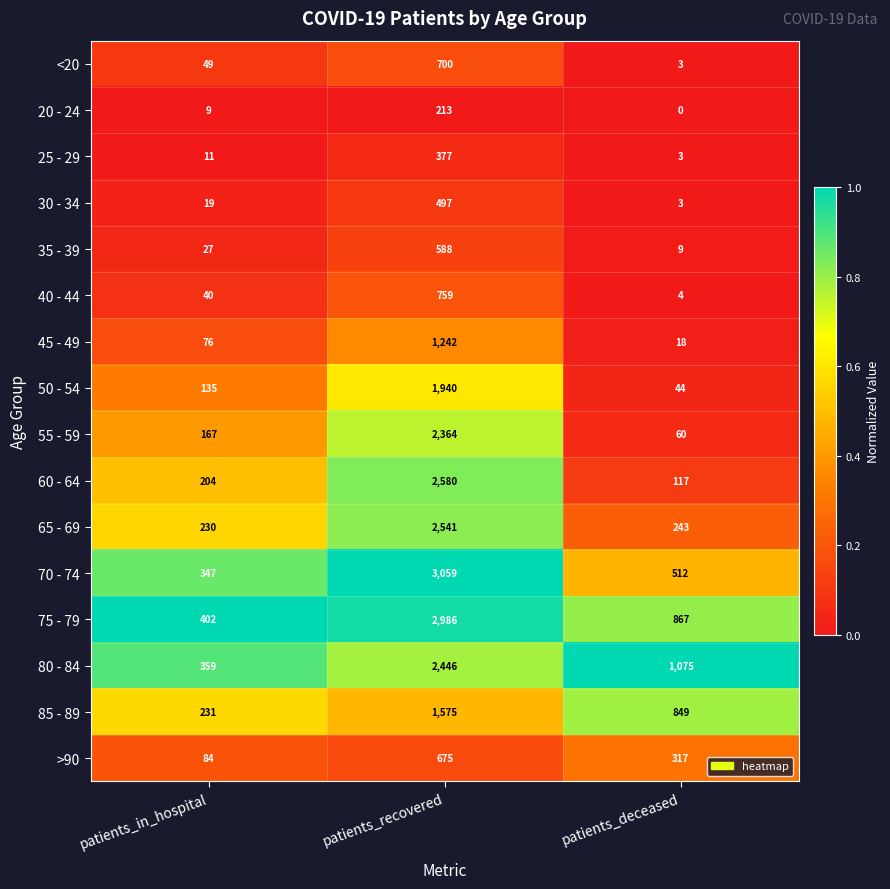

Rank the series by their maximum value, from lowest to highest.

20 - 24, 25 - 29, 30 - 34, 35 - 39, >90, <20, 40 - 44, 45 - 49, 85 - 89, 50 - 54, 55 - 59, 80 - 84, 65 - 69, 60 - 64, 75 - 79, 70 - 74